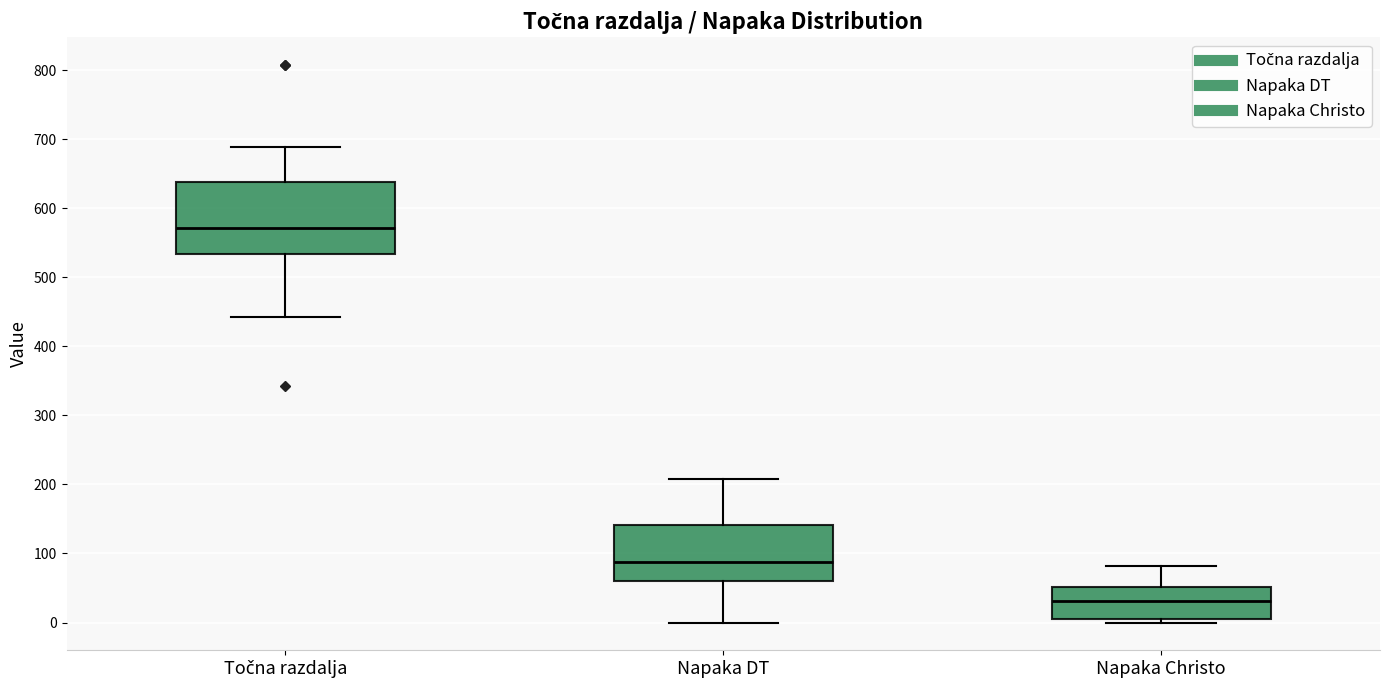

Reading left to right, read every box against the y-axis: the position of its median line, the range the box covers, and the ends of its whiskers. The values are not printed on the chart, so give them approximately, as read against the axis.

Točna razdalja: median 570, box 530 to 640, whiskers 440 to 690
Napaka DT: median 90, box 60 to 140, whiskers 0 to 210
Napaka Christo: median 30, box 0 to 50, whiskers 0 (just below the box's lower edge) to 80